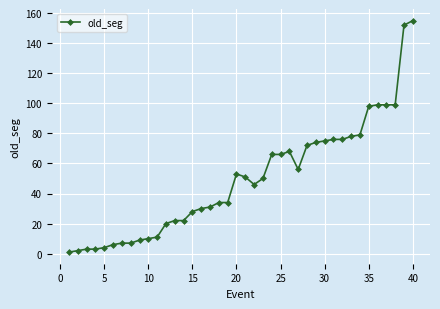

What is the value of the 17th point from the left?

31